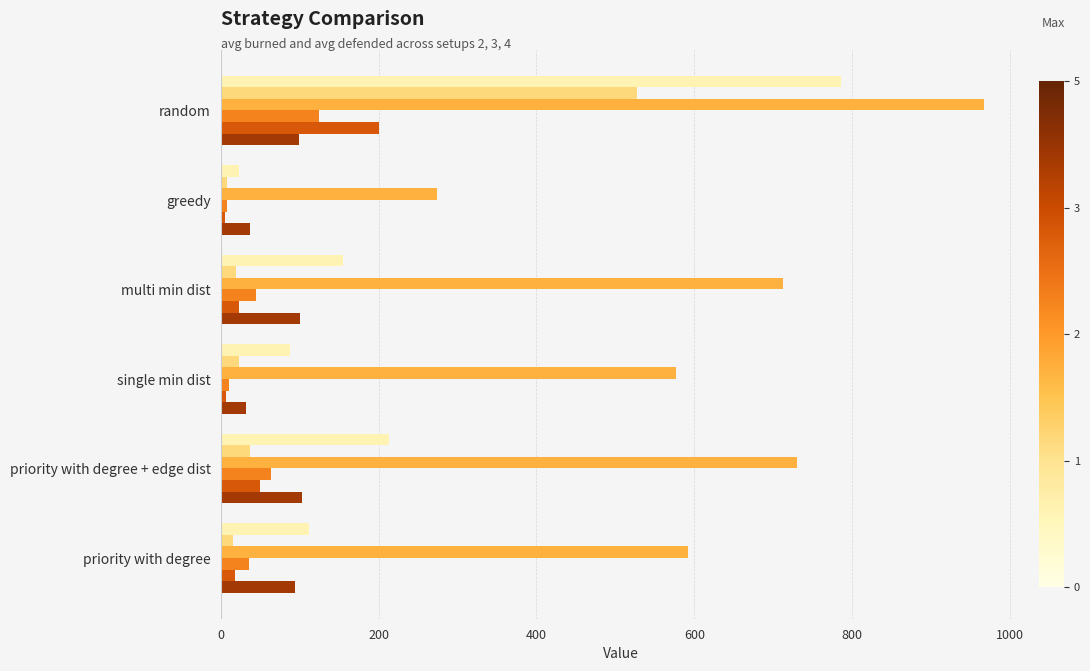

What is the difference between the highest and lowest values at random?

867.3